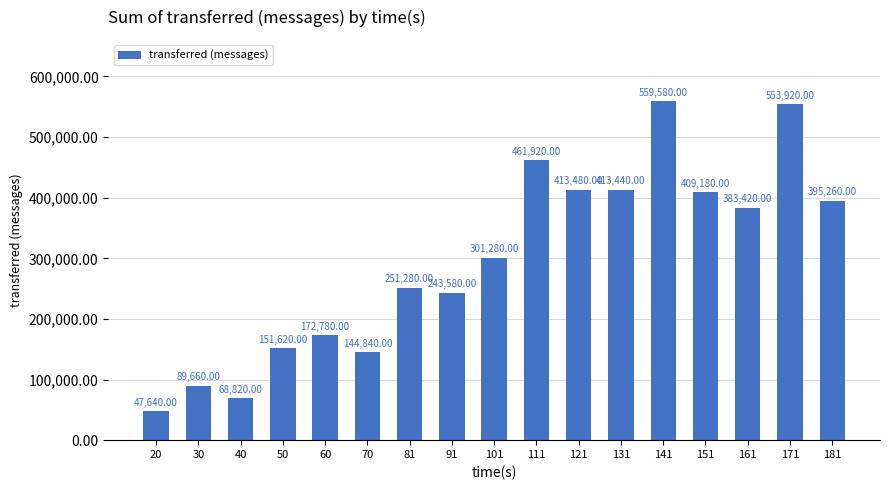

What is the ratio of the value at 30 to the value at 141?

0.2